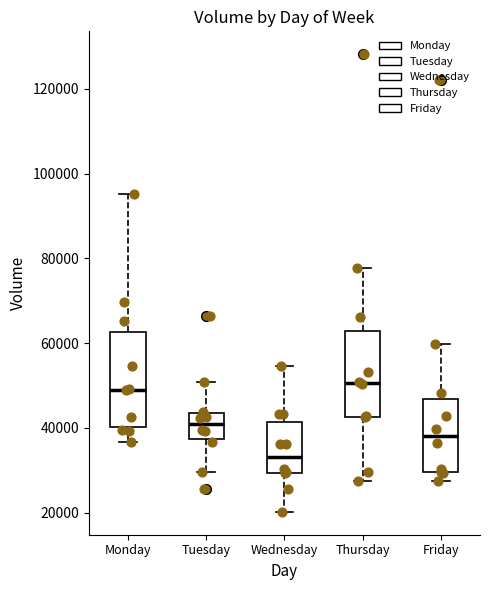

Which box is the tallest, from its lower edge to its upper edge?

Monday